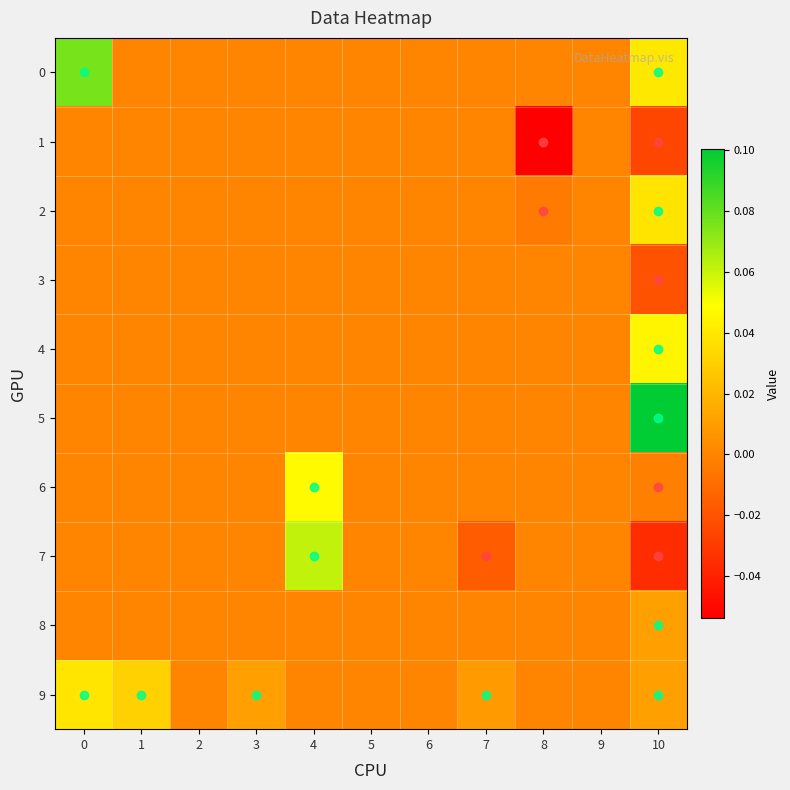

Reading left to right, what are all the values shown in this chart?

0: 0=0.1	1=0.0	2=0.0	3=0.0	4=0.0	5=0.0	6=0.0	7=0.0	8=0.0	9=0.0	10=0.0
1: 0=0.0	1=0.0	2=0.0	3=0.0	4=0.0	5=0.0	6=0.0	7=0.0	8=-0.1	9=0.0	10=-0.0
2: 0=0.0	1=0.0	2=0.0	3=0.0	4=0.0	5=0.0	6=0.0	7=0.0	8=-0.0	9=0.0	10=0.0
3: 0=0.0	1=0.0	2=0.0	3=0.0	4=0.0	5=0.0	6=0.0	7=0.0	8=0.0	9=0.0	10=-0.0
4: 0=0.0	1=0.0	2=0.0	3=0.0	4=0.0	5=0.0	6=0.0	7=0.0	8=0.0	9=0.0	10=0.0
5: 0=0.0	1=0.0	2=0.0	3=0.0	4=0.0	5=0.0	6=0.0	7=0.0	8=0.0	9=0.0	10=0.1
6: 0=0.0	1=0.0	2=0.0	3=0.0	4=0.0	5=0.0	6=0.0	7=0.0	8=0.0	9=0.0	10=-0.0
7: 0=0.0	1=0.0	2=0.0	3=0.0	4=0.1	5=0.0	6=0.0	7=-0.0	8=0.0	9=0.0	10=-0.0
8: 0=0.0	1=0.0	2=0.0	3=0.0	4=0.0	5=0.0	6=0.0	7=0.0	8=0.0	9=0.0	10=0.0
9: 0=0.0	1=0.0	2=0.0	3=0.0	4=0.0	5=0.0	6=0.0	7=0.0	8=0.0	9=0.0	10=0.0